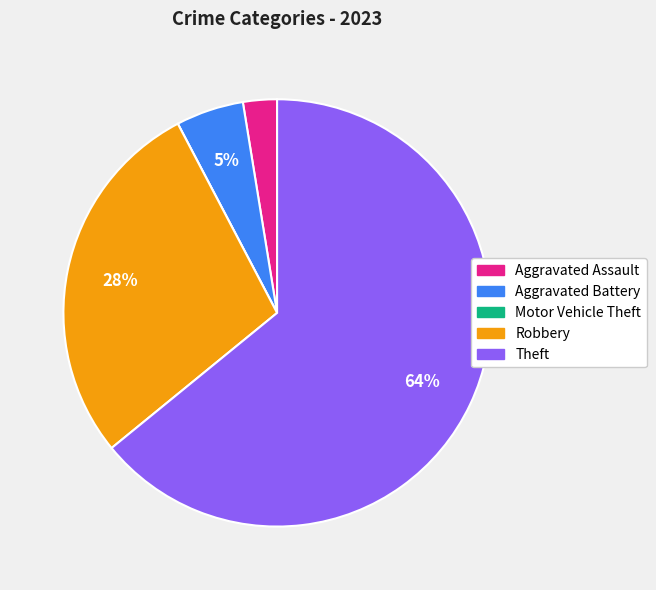

To the nearest percent, what is the combined percentage of Robbery and Aggravated Assault?

31%